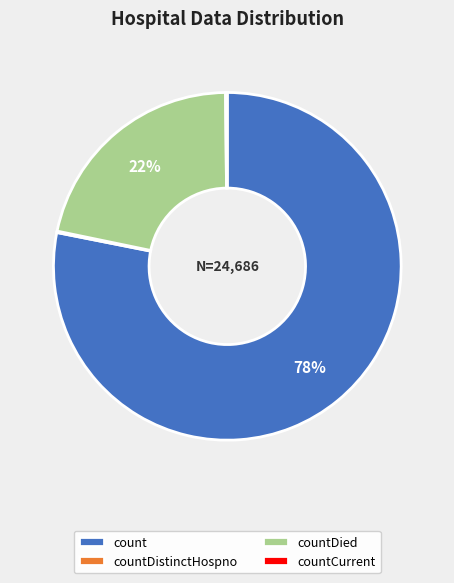

To the nearest percent, what is the difference between the largest and smallest slice percentages?

78%